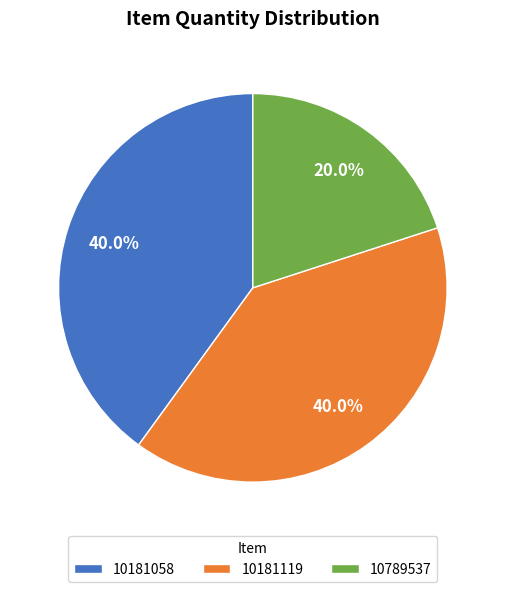

What percentage do 10789537 and 10181058 together represent?

60.0%